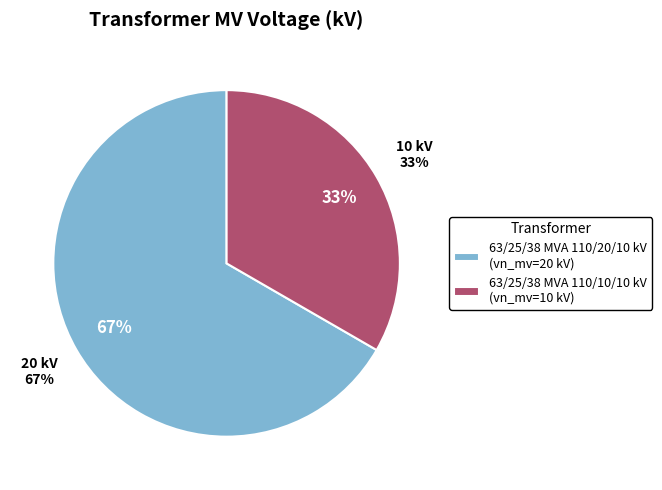

Which slice represents more than half of the pie?

63/25/38 MVA 110/20/10 kV